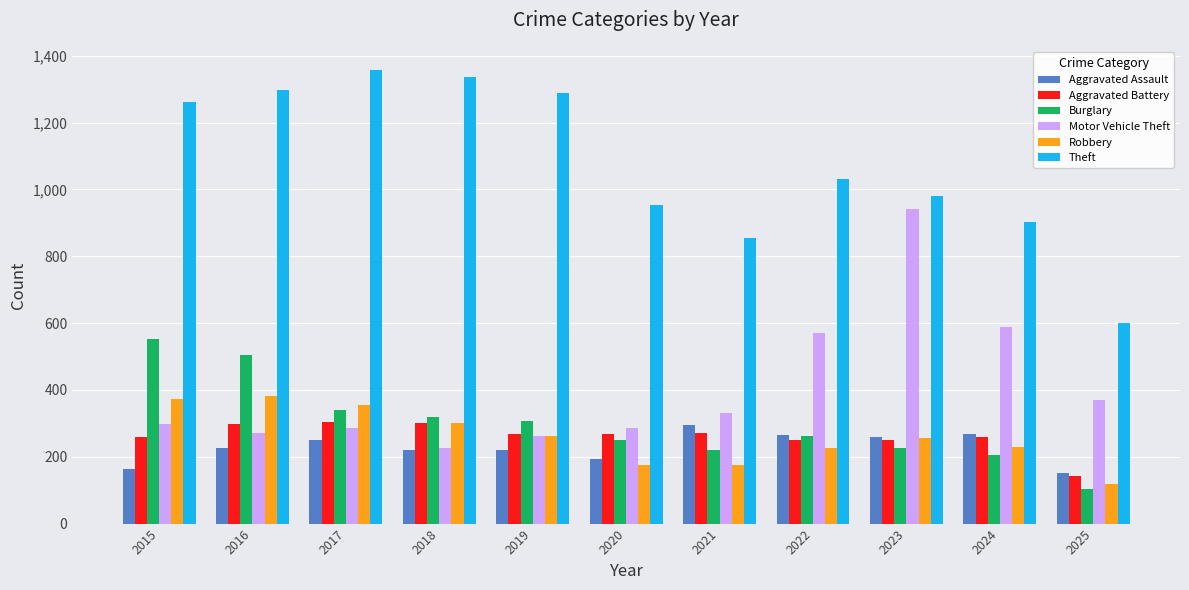

Which label corresponds to the smallest value in the chart?

2025